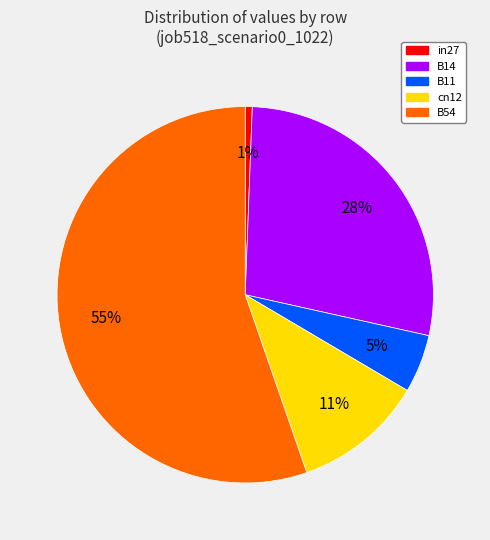

To the nearest percent, what is the combined percentage of in27 and cn12?

12%